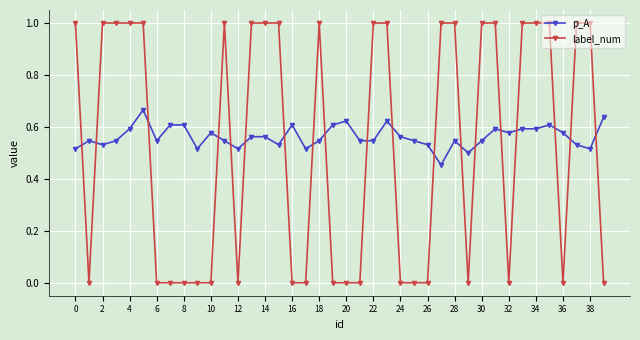

What is the difference between the maximum and minimum values in the label_num series?

1.0